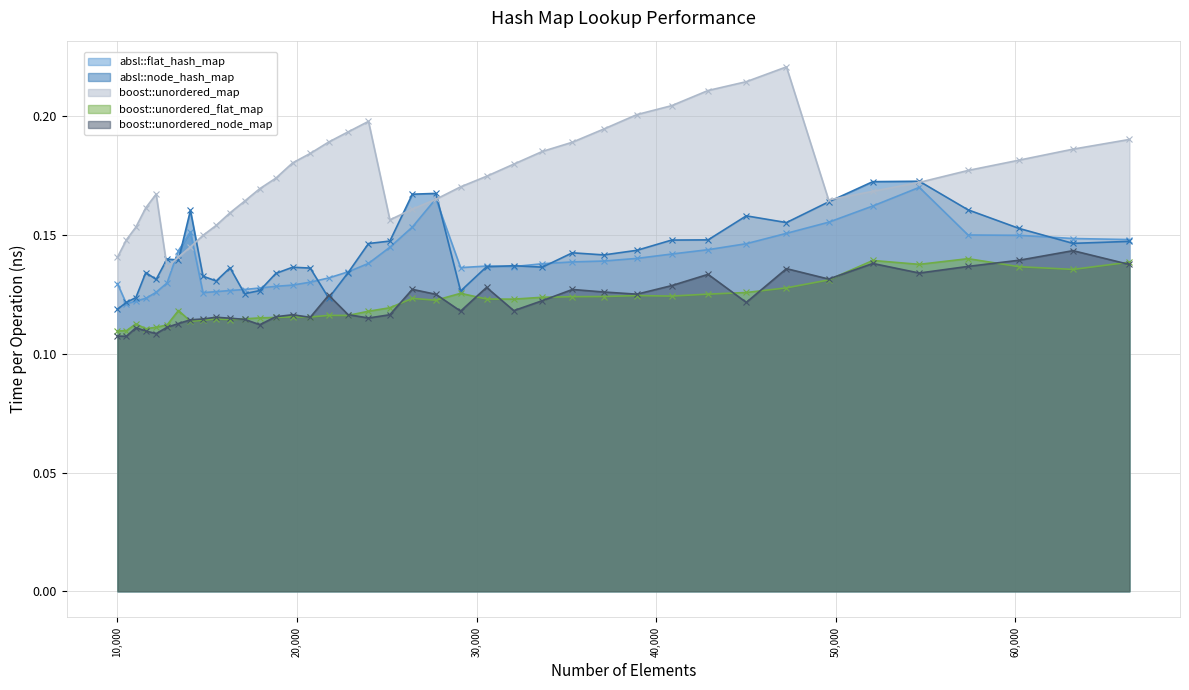

At 20734, list the series in order from largest to smallest.

boost::unordered_map, absl::node_hash_map, absl::flat_hash_map, boost::unordered_flat_map, boost::unordered_node_map